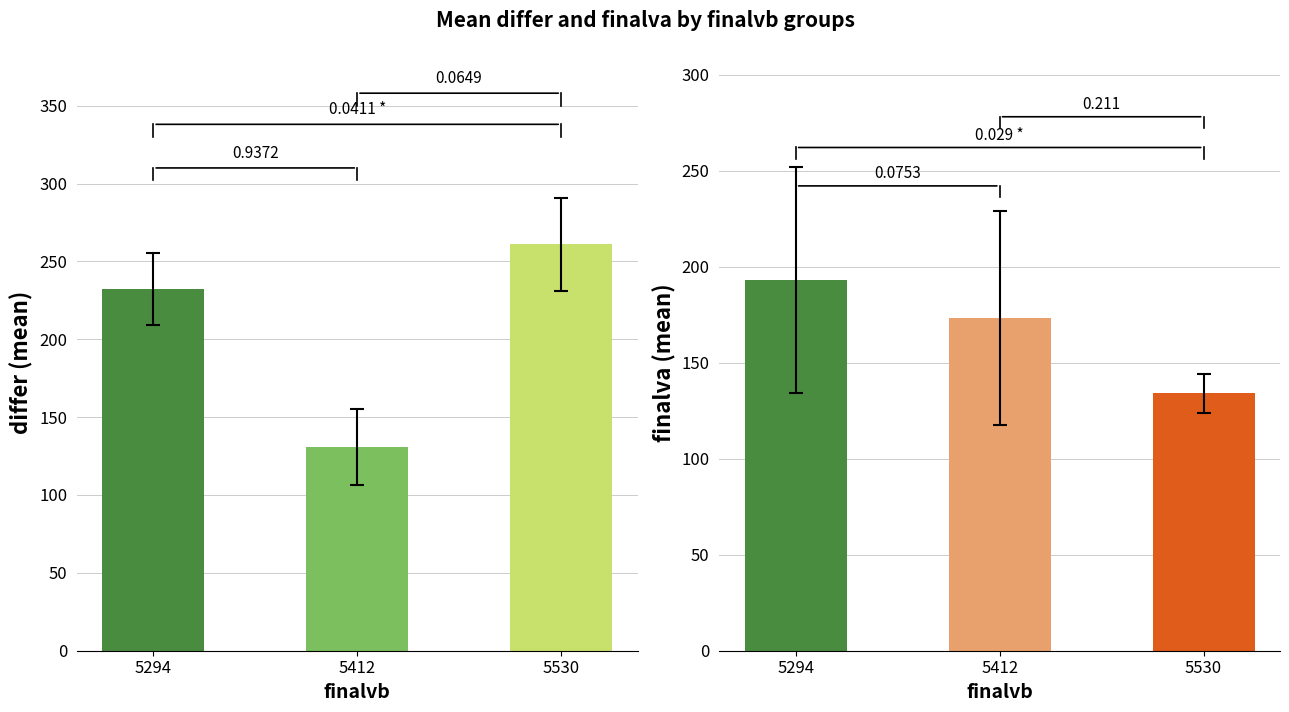

Reading left to right, what are all the values shown in this chart?

differ: 5294=232.0	5412=130.7	5530=261.0
finalva: 5294=193.0	5412=173.3	5530=134.0